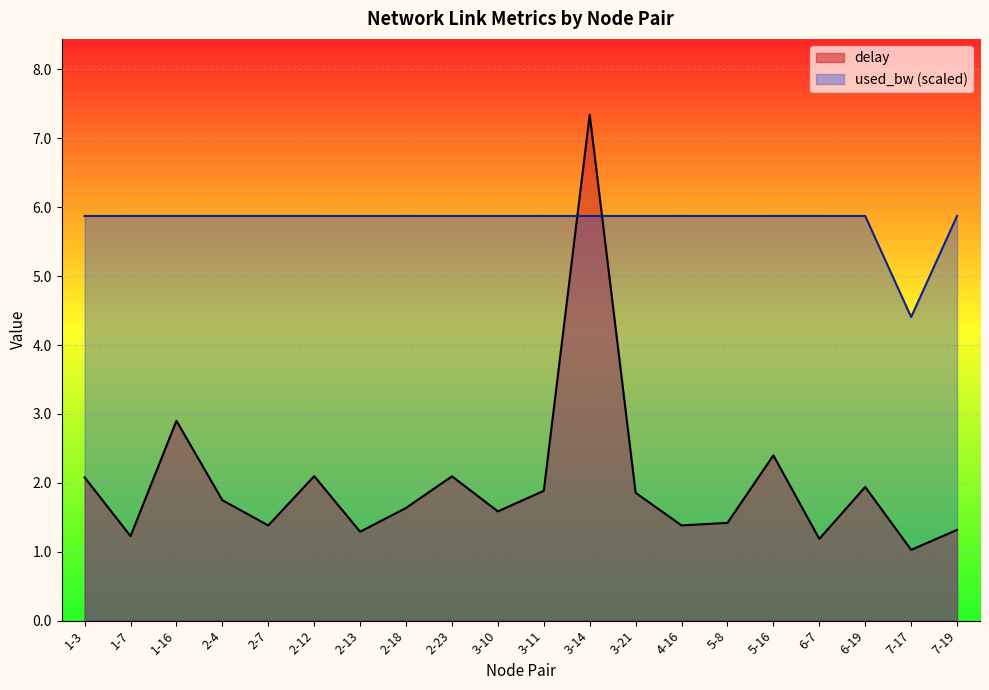

After their last crossing, which series has the higher values: used_bw or delay?

used_bw